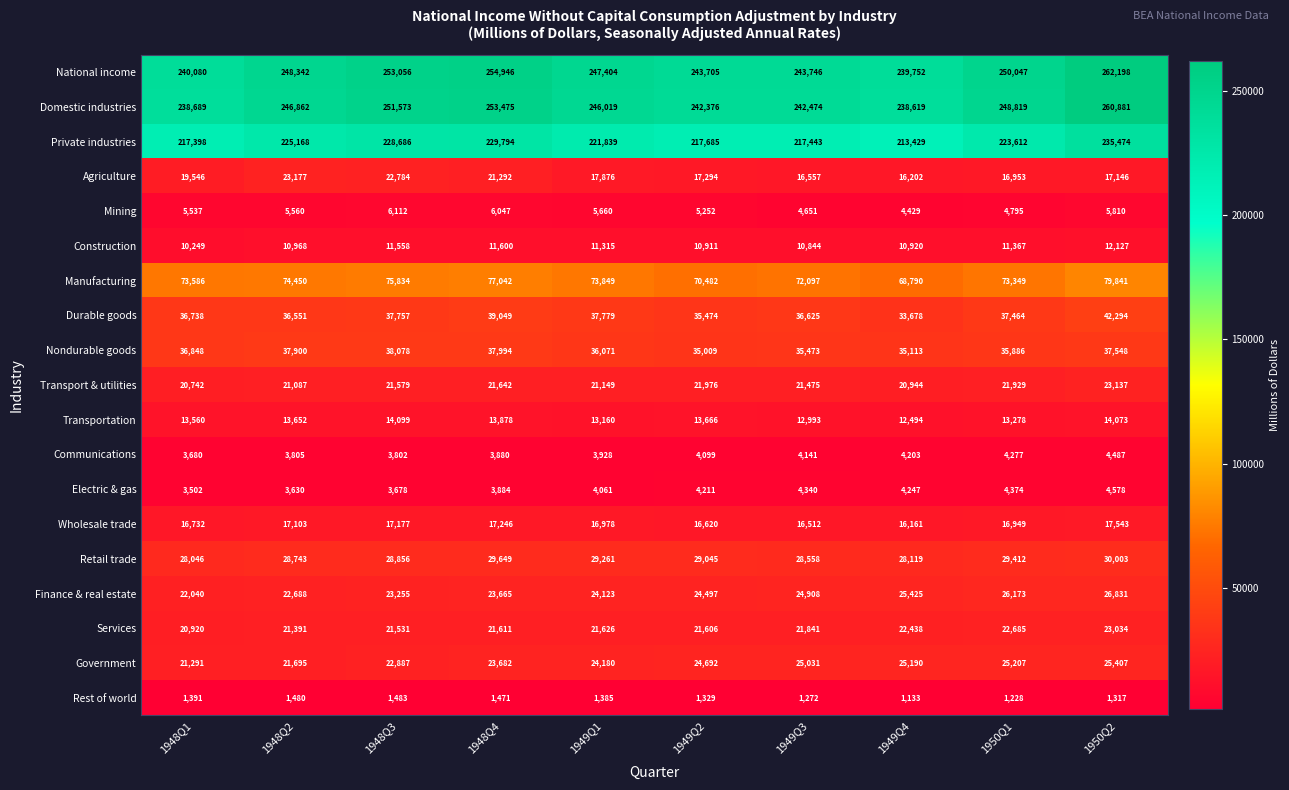

Which series has the widest spread of values?

National income